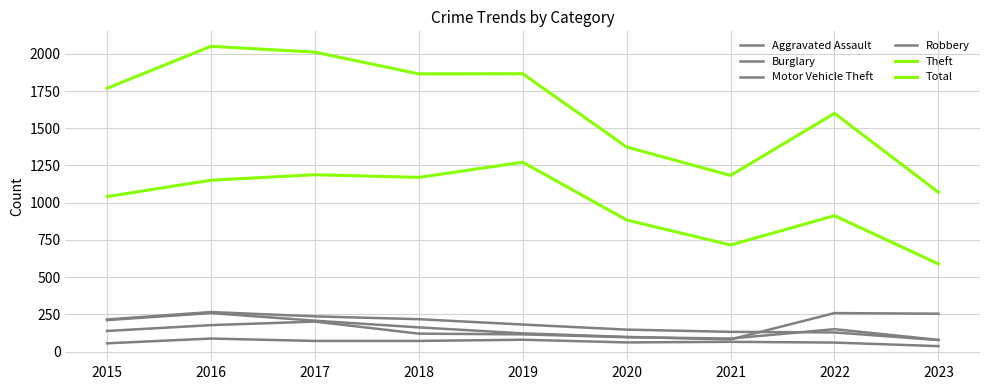

List the labels in order of Robbery value, largest first.

2017, 2016, 2022, 2015, 2018, 2019, 2020, 2021, 2023